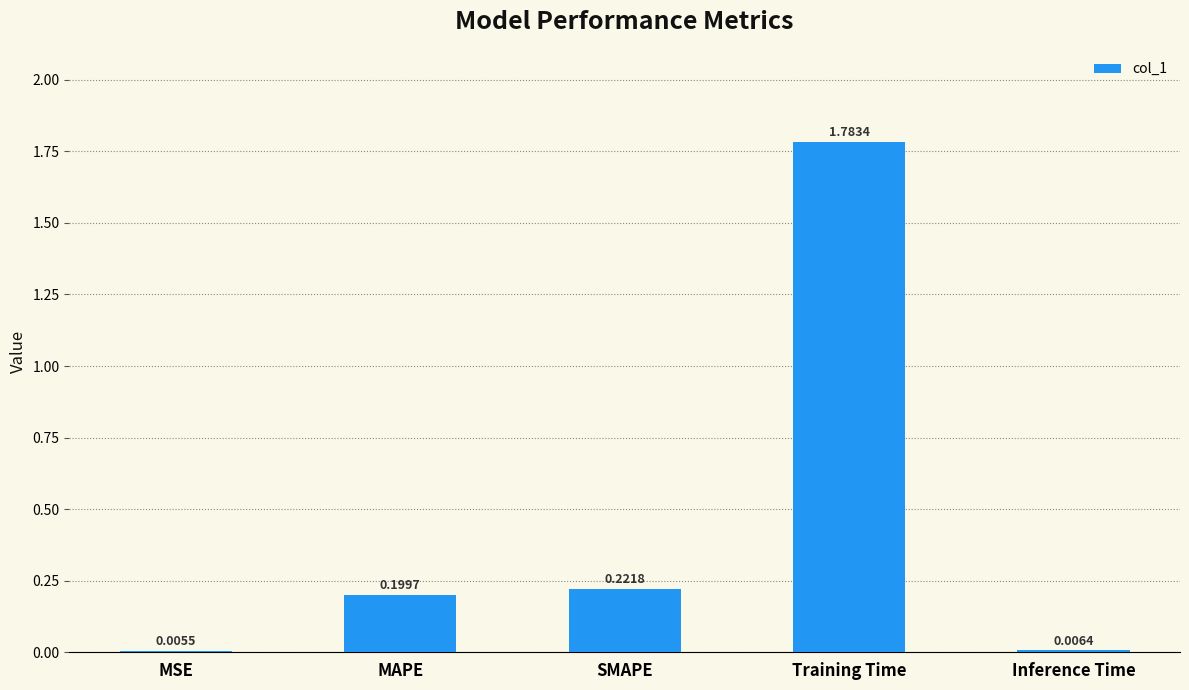

Where is the data nearest to the value 0?

MSE